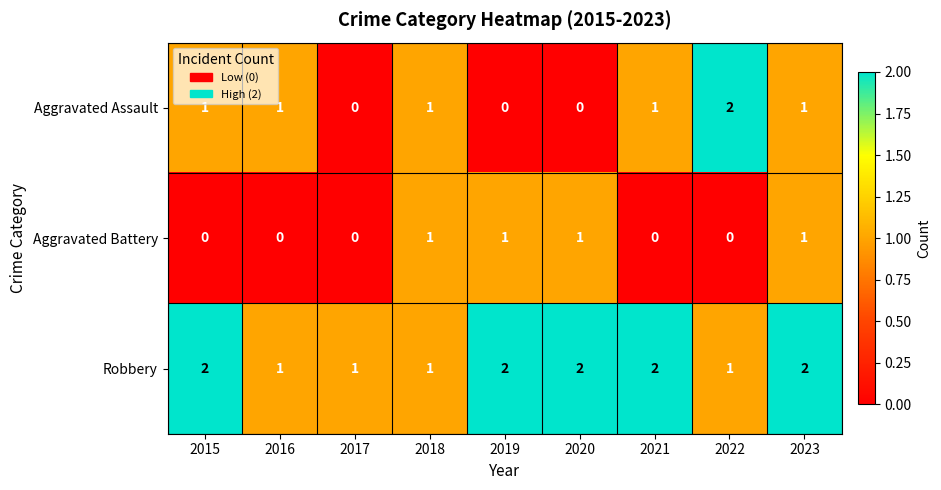

Is it true that Aggravated Battery equals 0 at 2017?

True